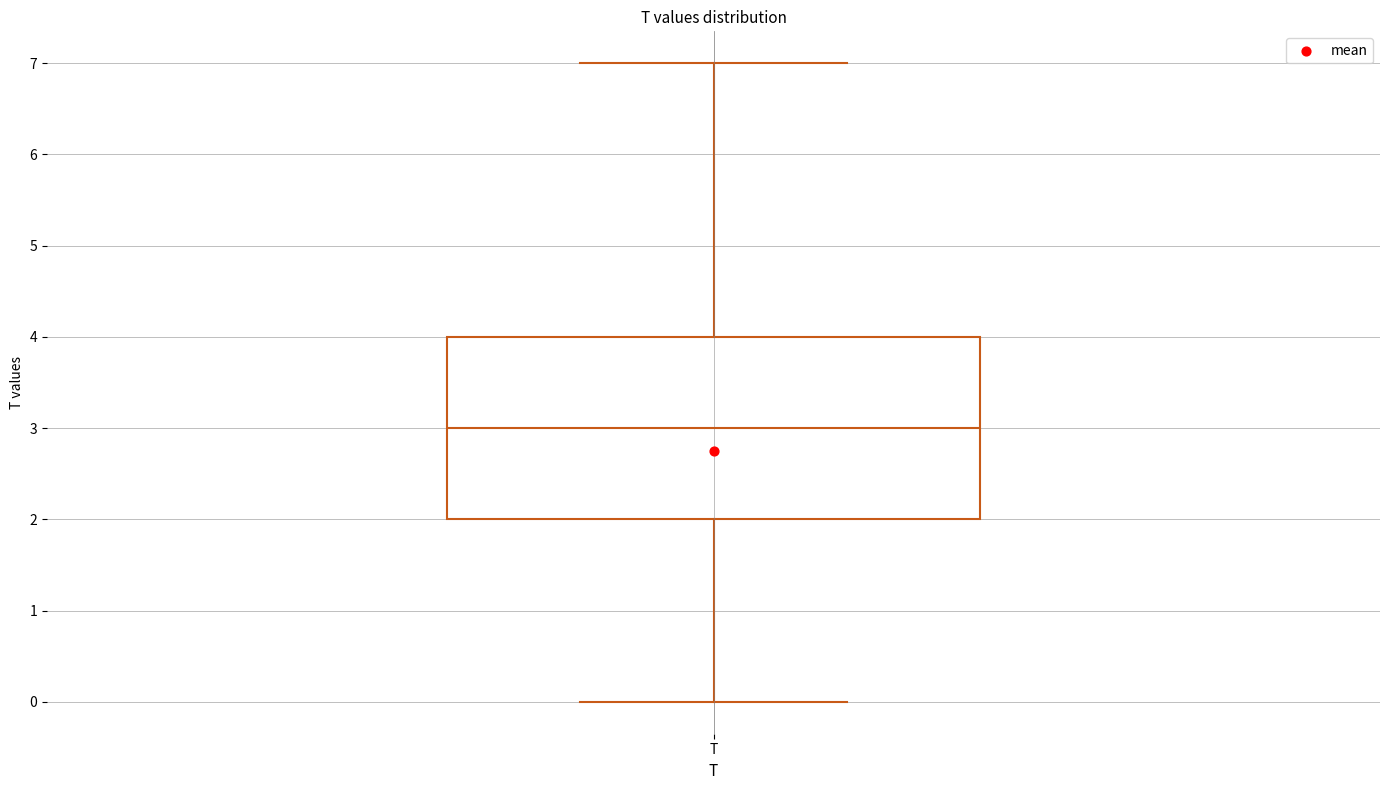

Where does the median line of the box for T sit on the y-axis? The values are not printed on the chart, so give them approximately, as read against the axis.

3